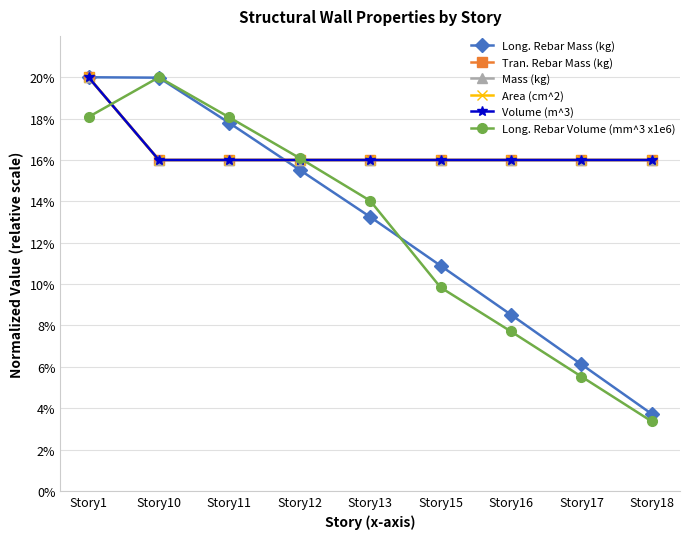

Does the chart have visible grid lines?

Yes